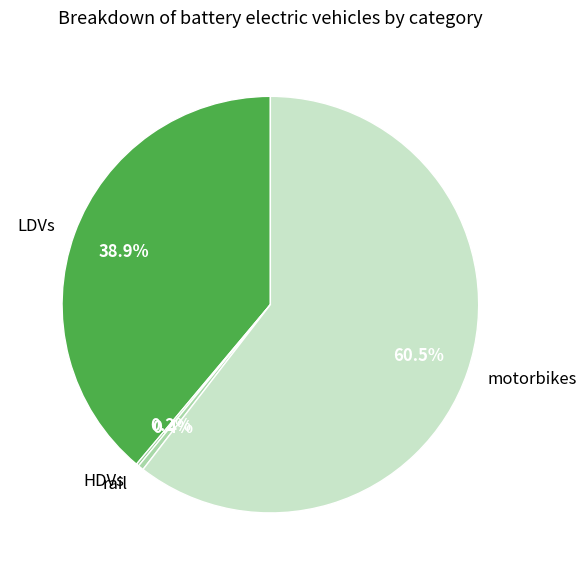

Which slice is the largest?

motorbikes